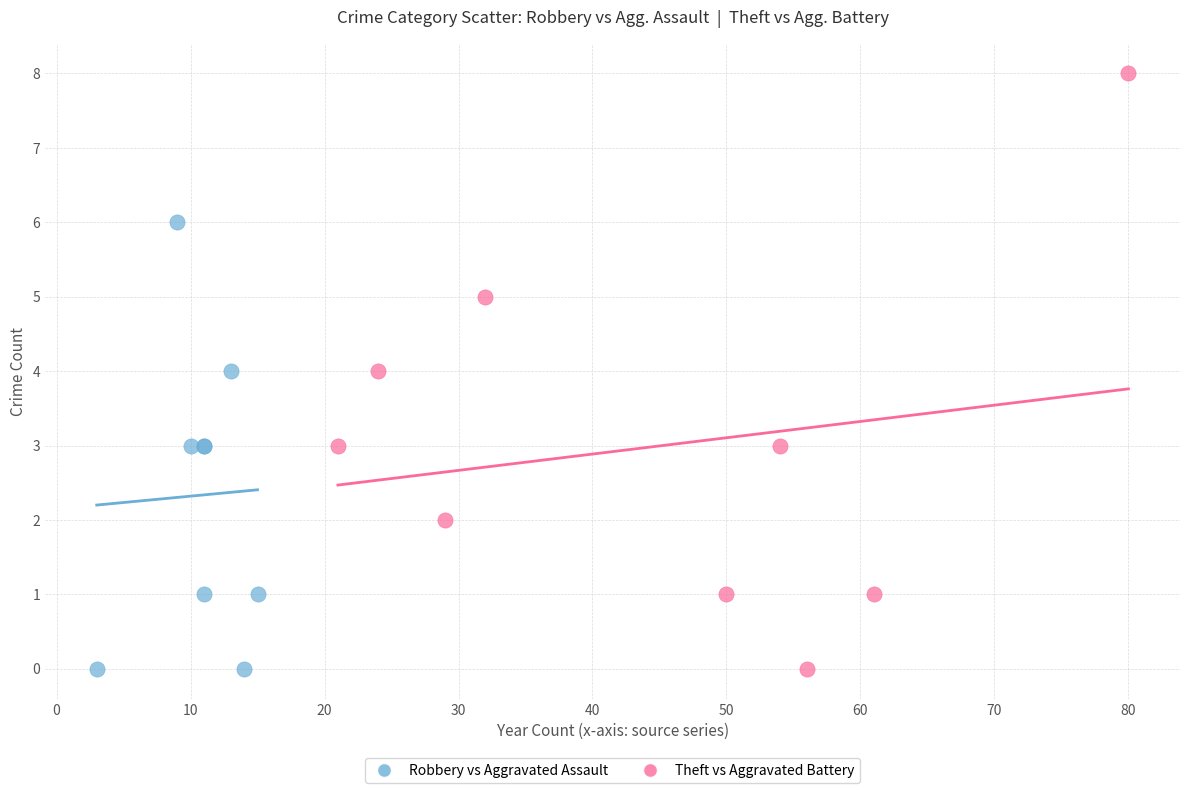

Which series reaches the maximum Y coordinate?

Theft vs Aggravated Battery